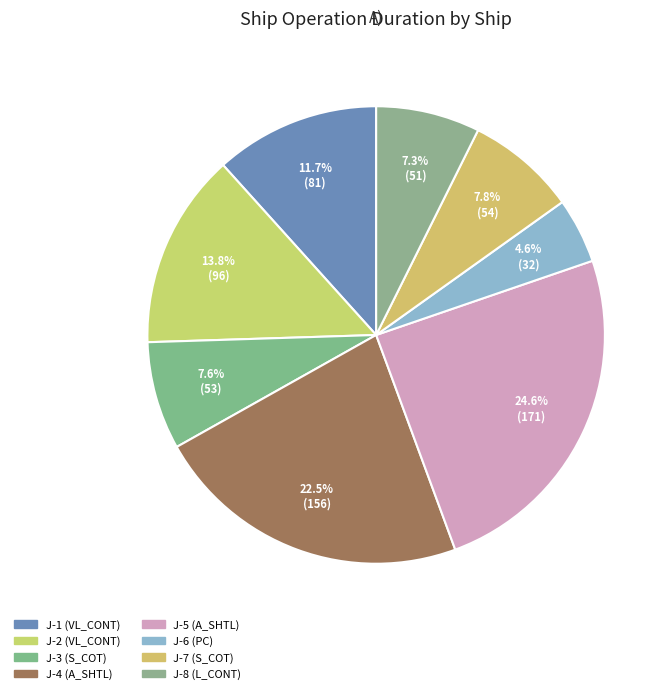

Is it true that J-1 is 22% of the pie?

False